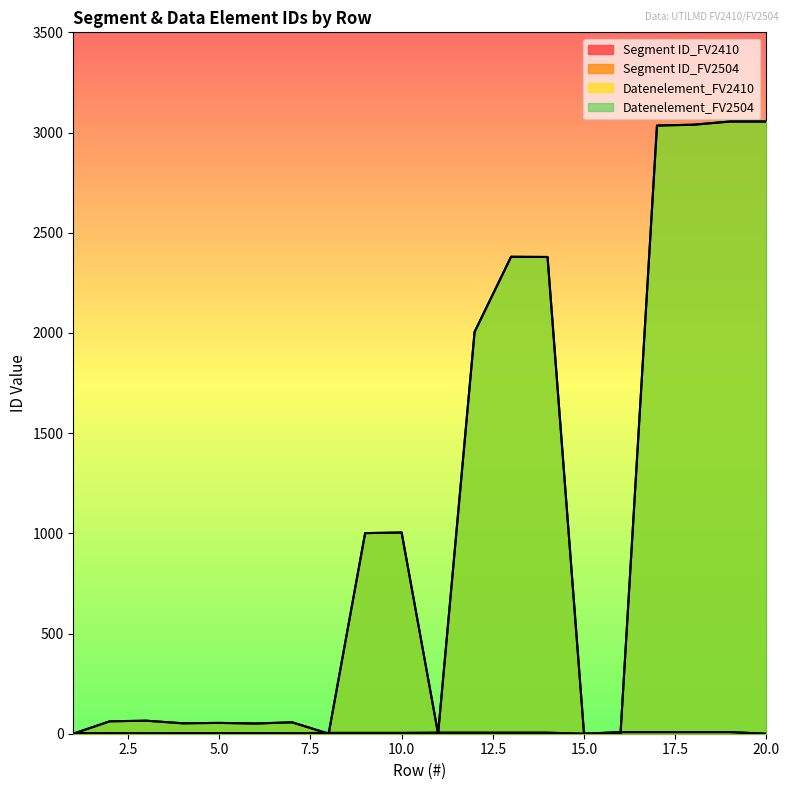

What is the highest value of the Datenelement_FV2410 series?

3055